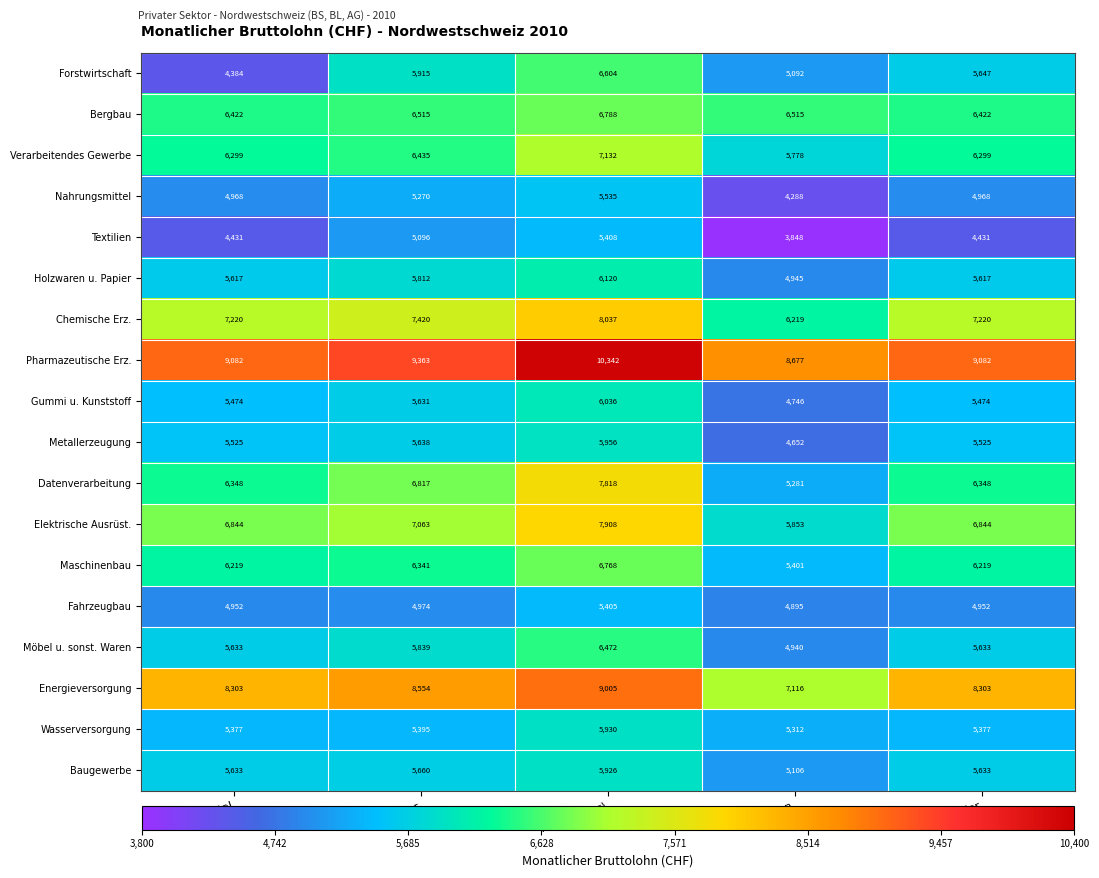

What is the difference between the second highest and second lowest values in the Verarbeitendes Gewerbe series?

136